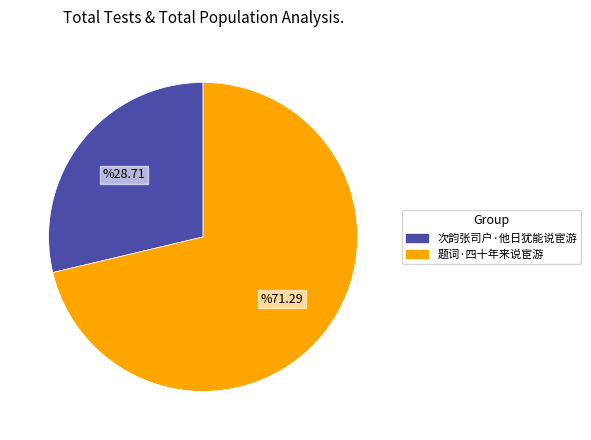

What is the ratio of the value at 次韵张司户·他日犹能说宦游 to the value at 题词·四十年来说宦游?

0.4